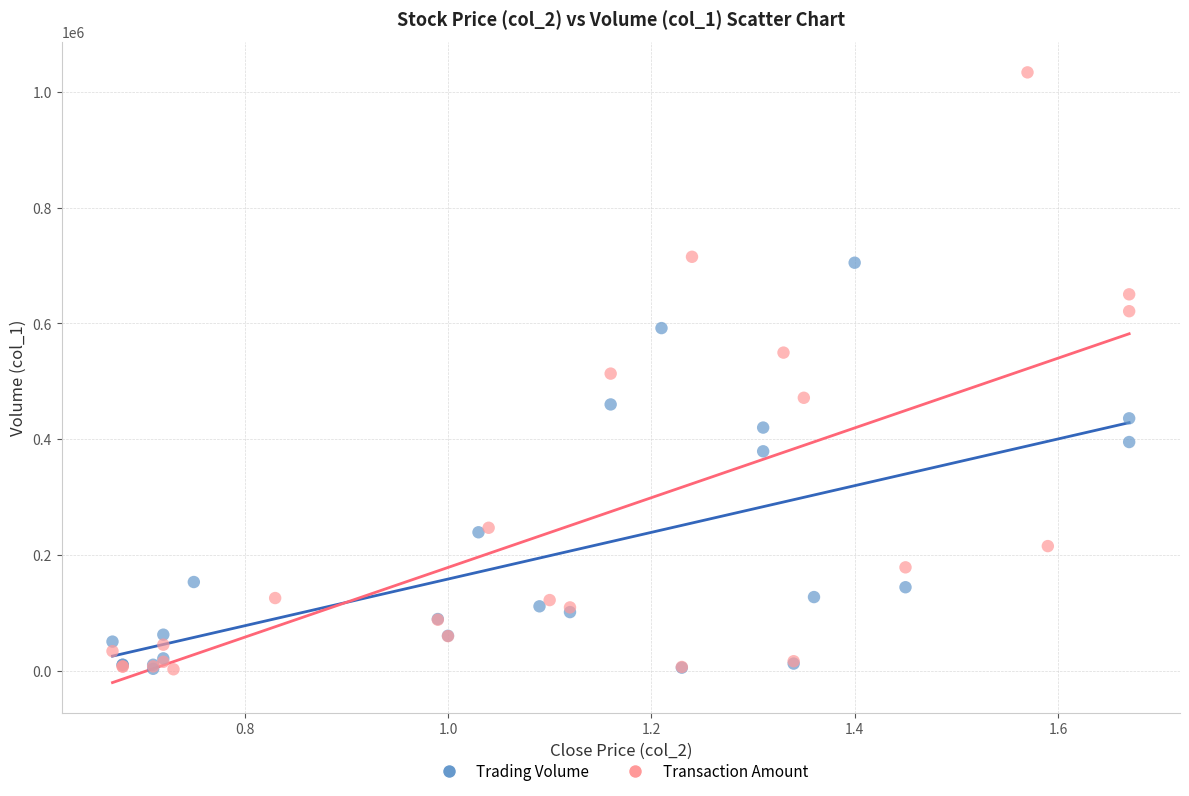

Which series contains the highest Y value?

Transaction Amount